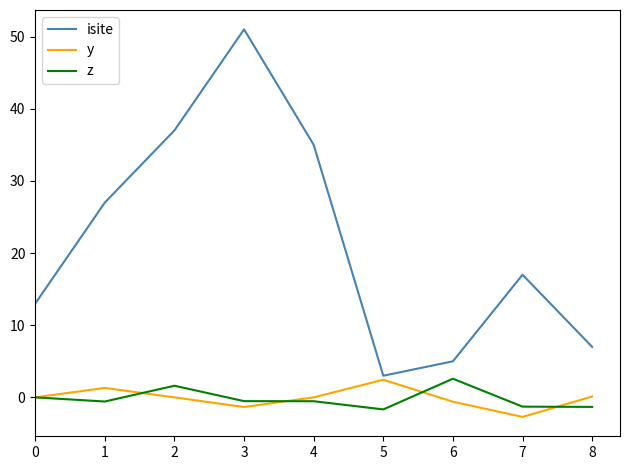

What is the difference between the isite values at 3 and 0?

38.0